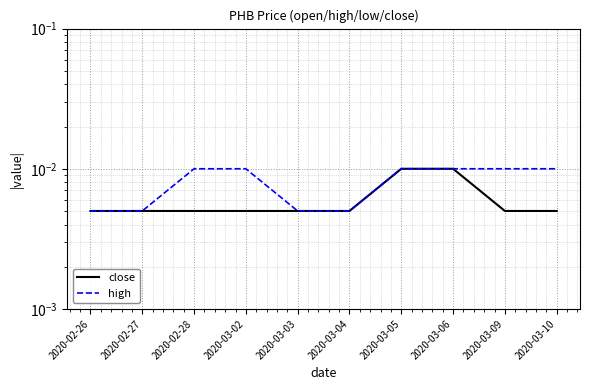

True or false: high and close cross at least once.

False